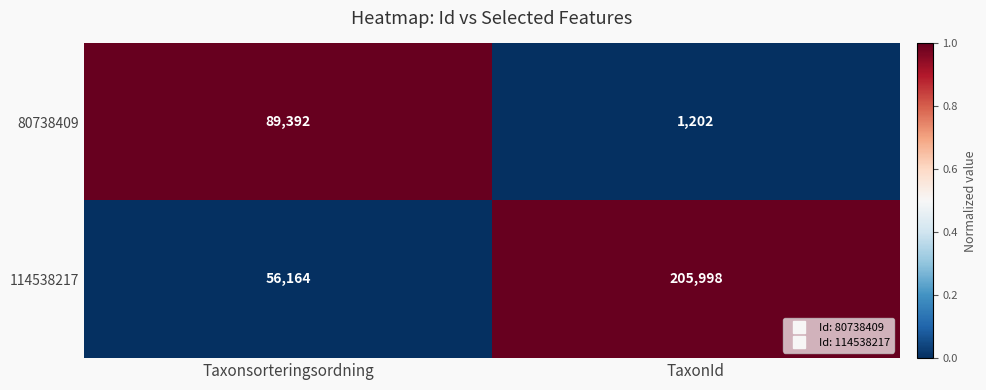

Reading left to right, list all the values displayed in this chart.

80738409: 89392	1202
114538217: 56164	205998